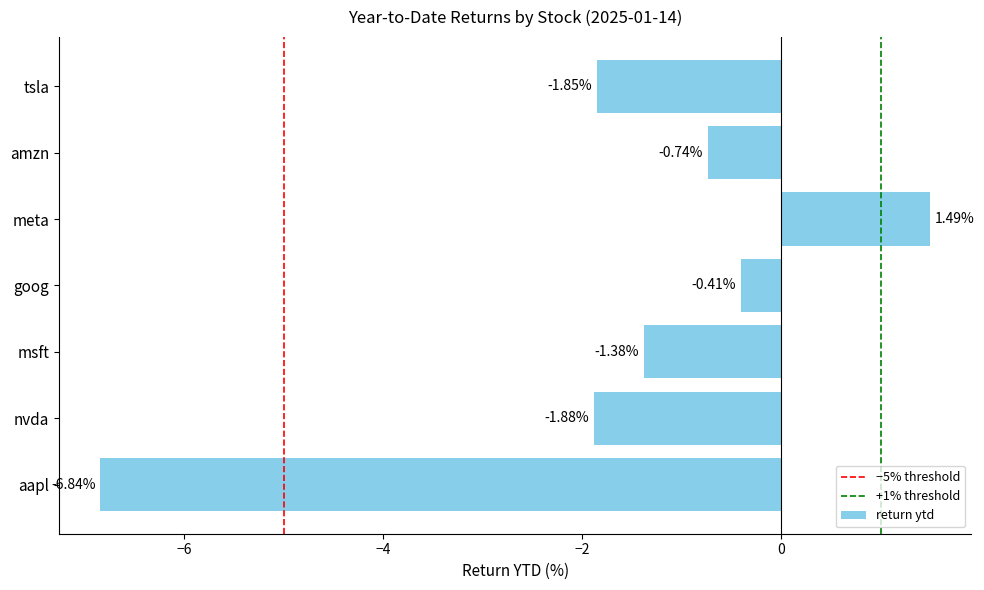

What is the change in value from meta to tsla?

-3.3